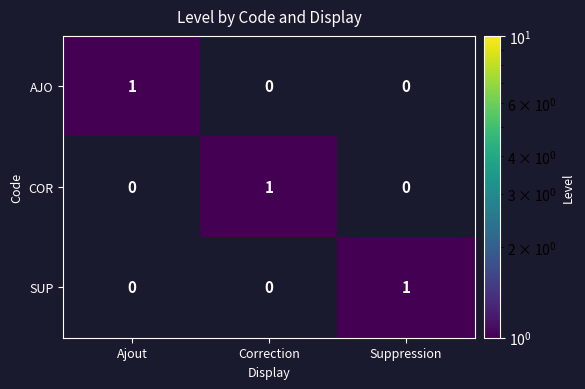

Reading left to right, transcribe all the data shown in this chart.

AJO: Ajout=1	Correction=0	Suppression=0
COR: Ajout=0	Correction=1	Suppression=0
SUP: Ajout=0	Correction=0	Suppression=1